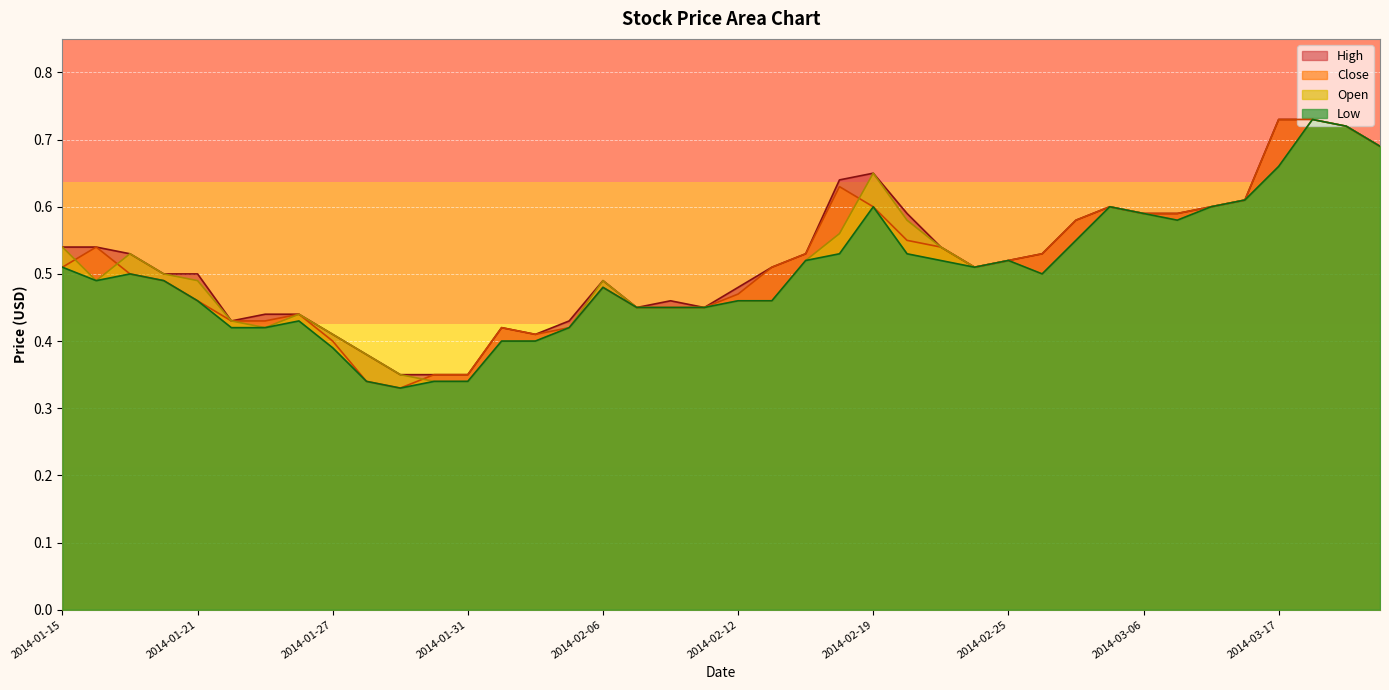

True or false: Open and High cross at least once.

False